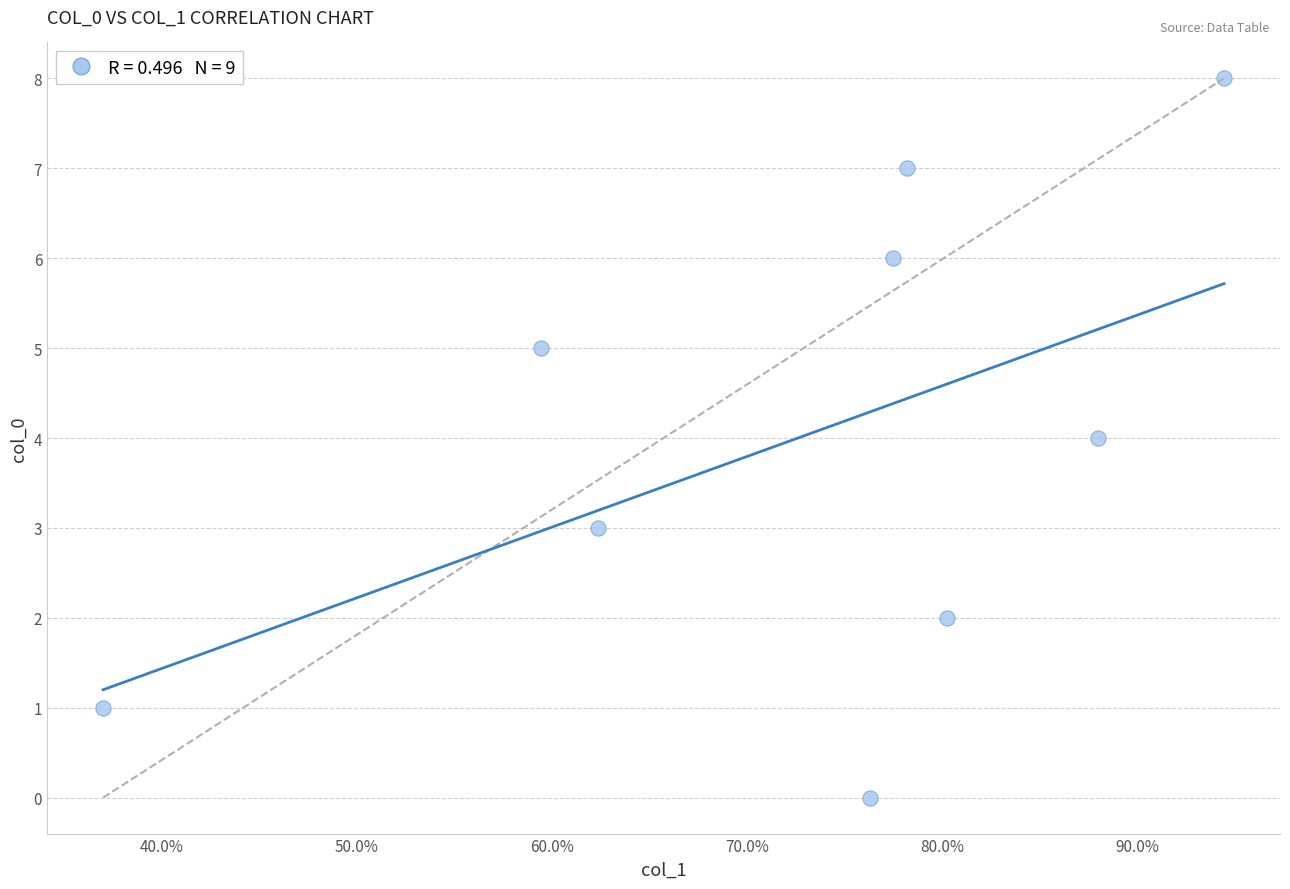

What is the range of Y values (max minus min)?

8